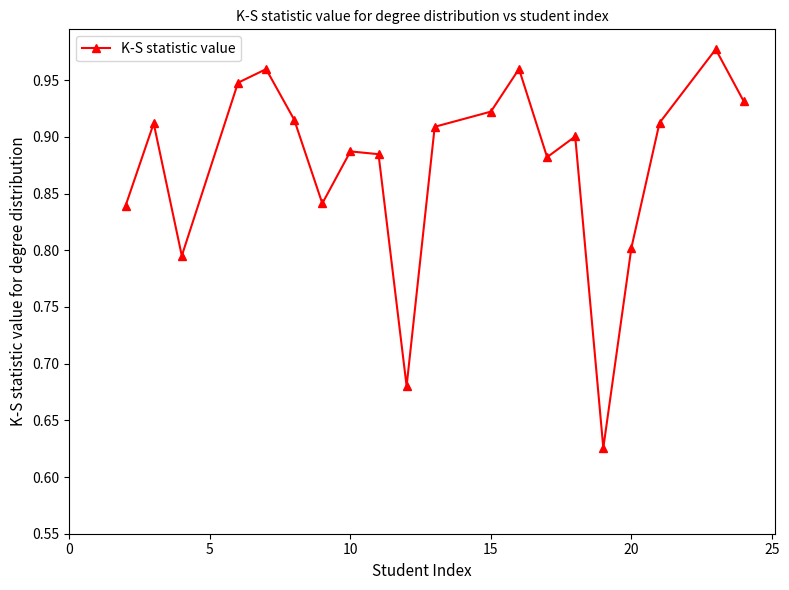

What is the difference between the second highest and second lowest values?

0.3